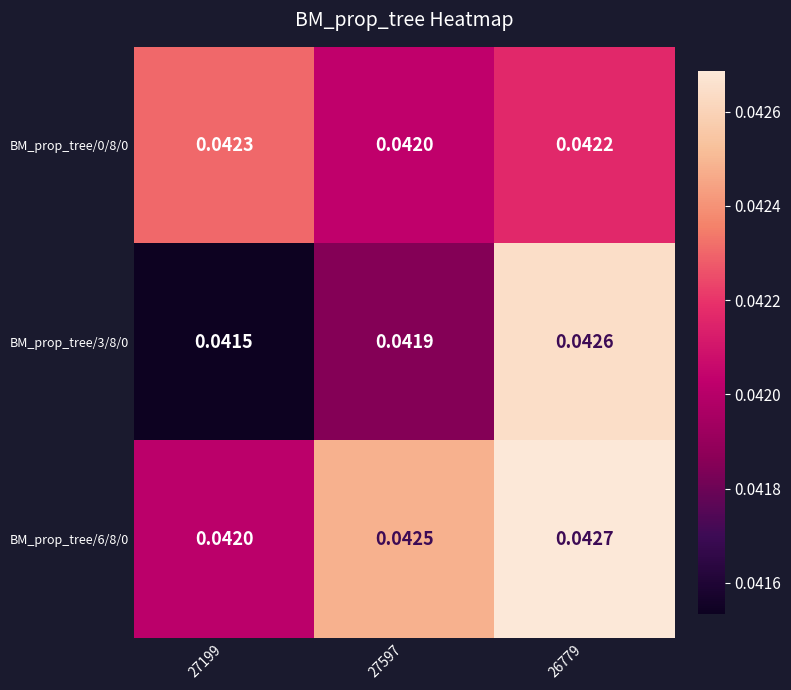

How many series are shown in this chart?

3